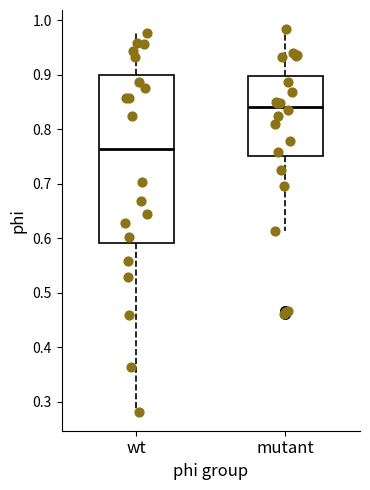

Reading left to right, transcribe this box plot: for each box, give where its median line is, the range the box spans, and where its two whiskers end, as read against the y-axis. The values are not printed on the chart, so give them approximately, as read against the axis.

wt: median 0.76, box 0.59 to 0.90, whiskers 0.28 to 0.98
mutant: median 0.84, box 0.75 to 0.90, whiskers 0.61 to 0.98